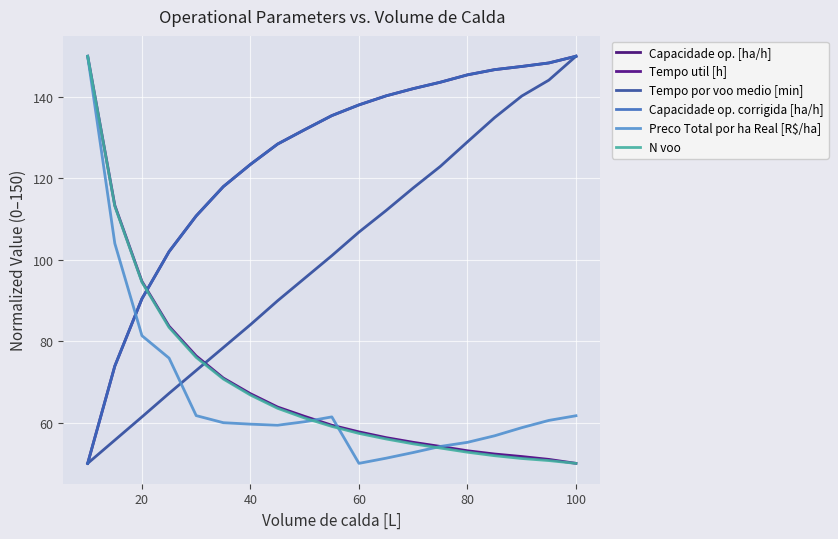

Is this an area chart (filled region under the line)?

No